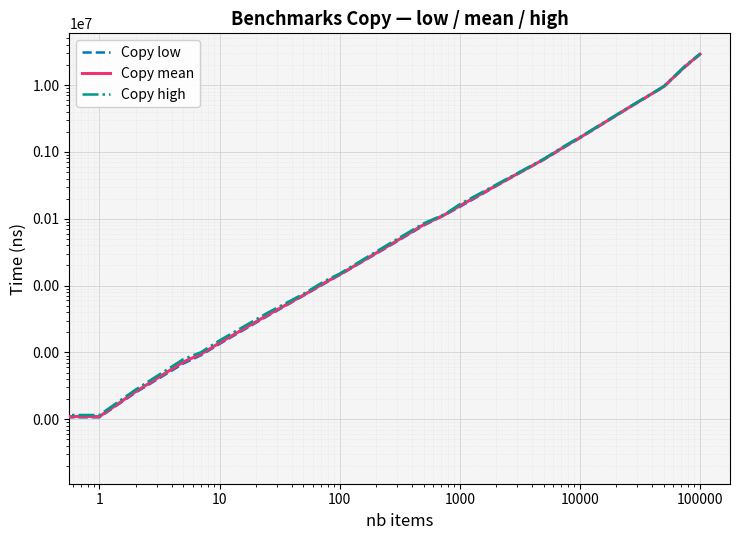

How many lines are shown in the chart?

3